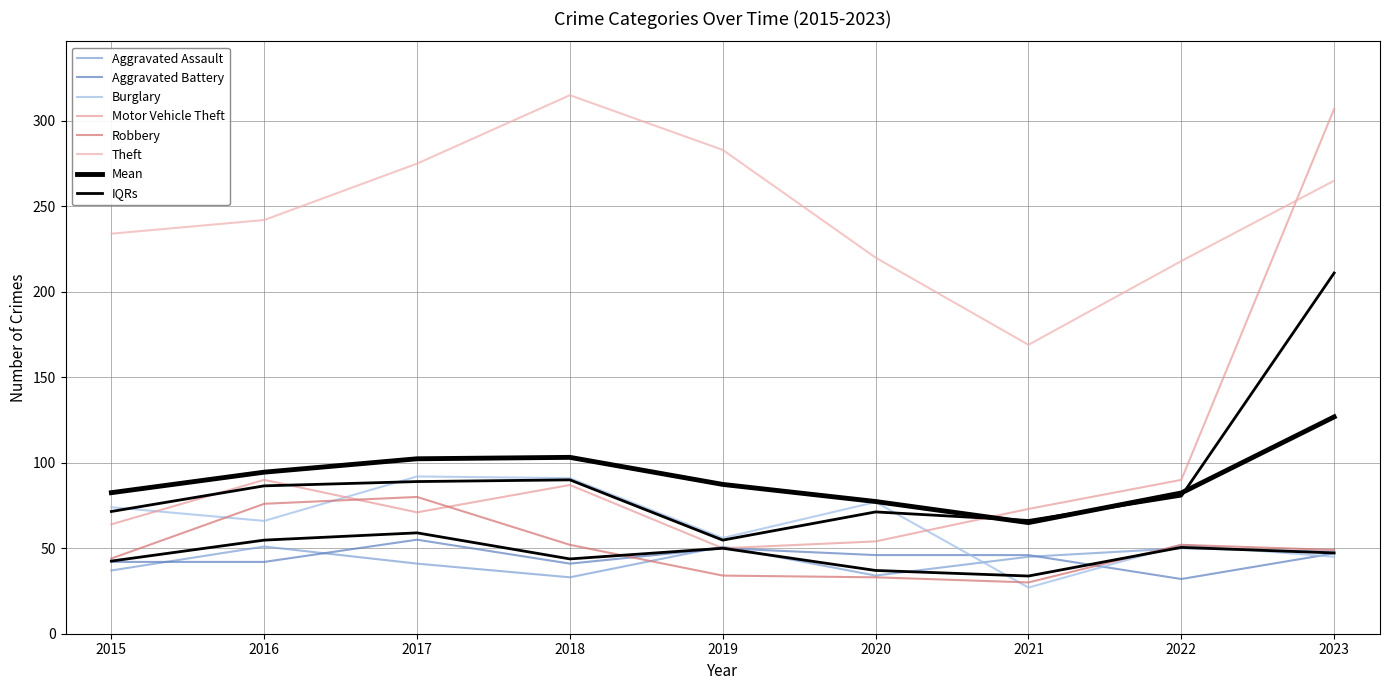

What is the difference between the maximum and minimum values in the Aggravated Battery series?

23